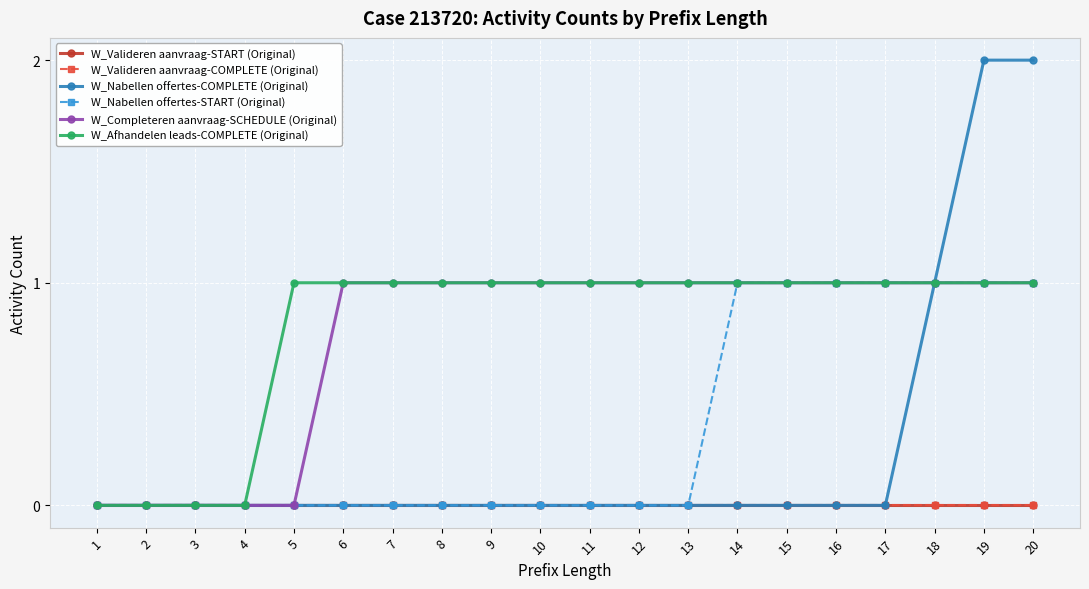

True or false: W_Nabellen offertes-START (Original) and W_Afhandelen leads-COMPLETE (Original) intersect in this chart.

False